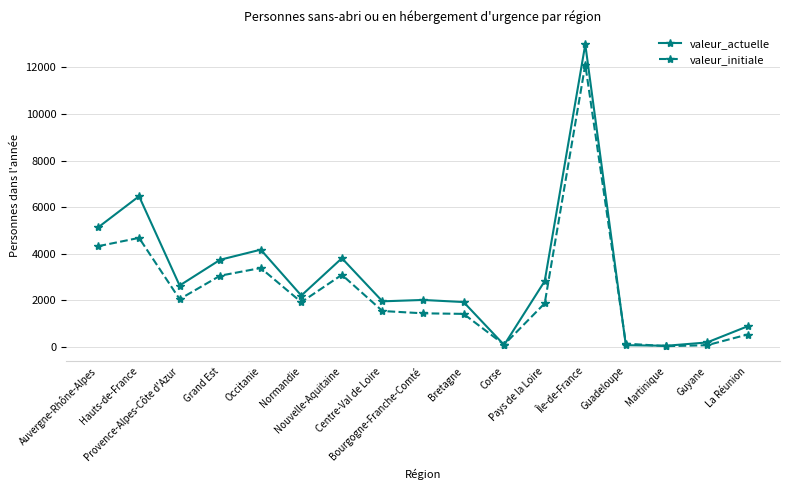

True or false: valeur_actuelle has more than 0 interior local peaks.

True